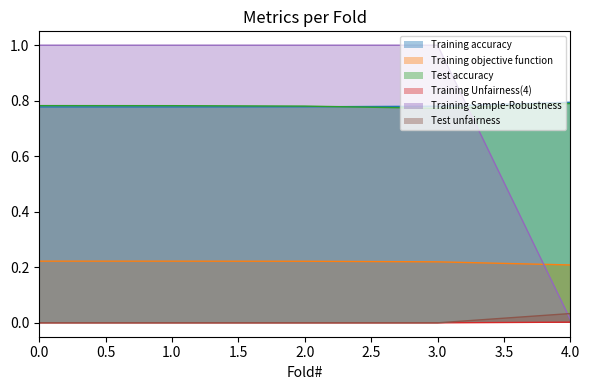

Which series ends up on top after the final intersection of Training Sample-Robustness and Training objective function?

Training objective function